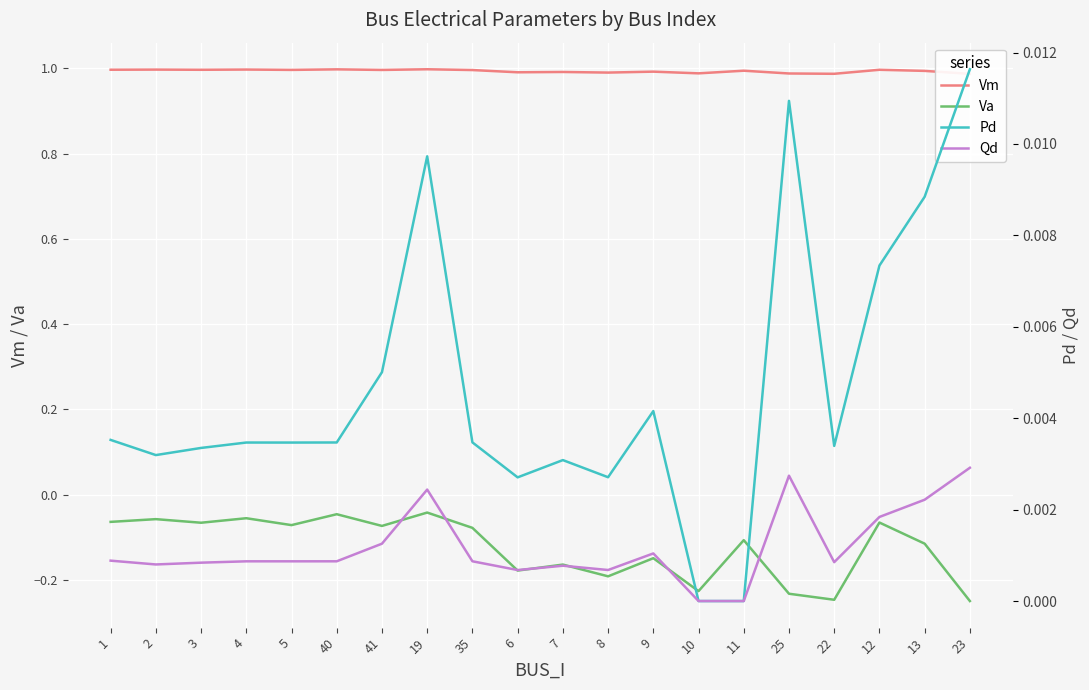

Which series has the largest total across all categories?

Vm